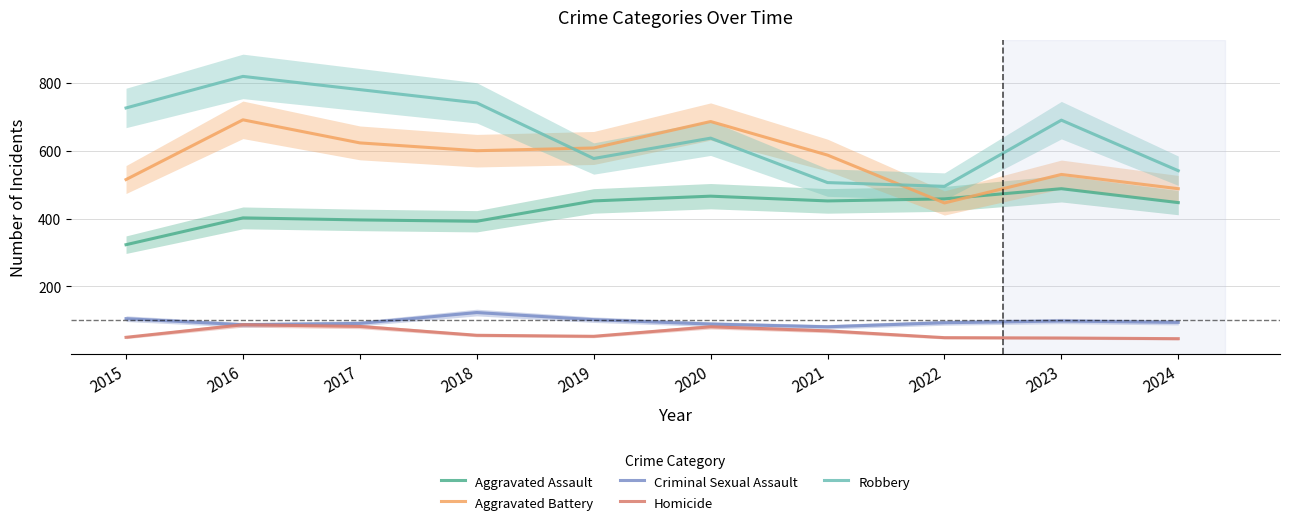

How many values in the Homicide series exceed 56?

4